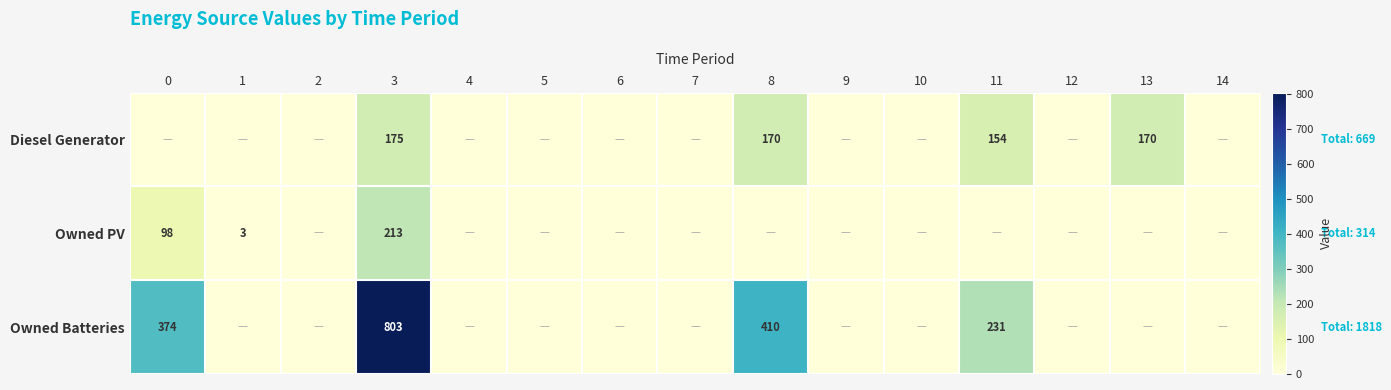

How many data points does each series have?

15